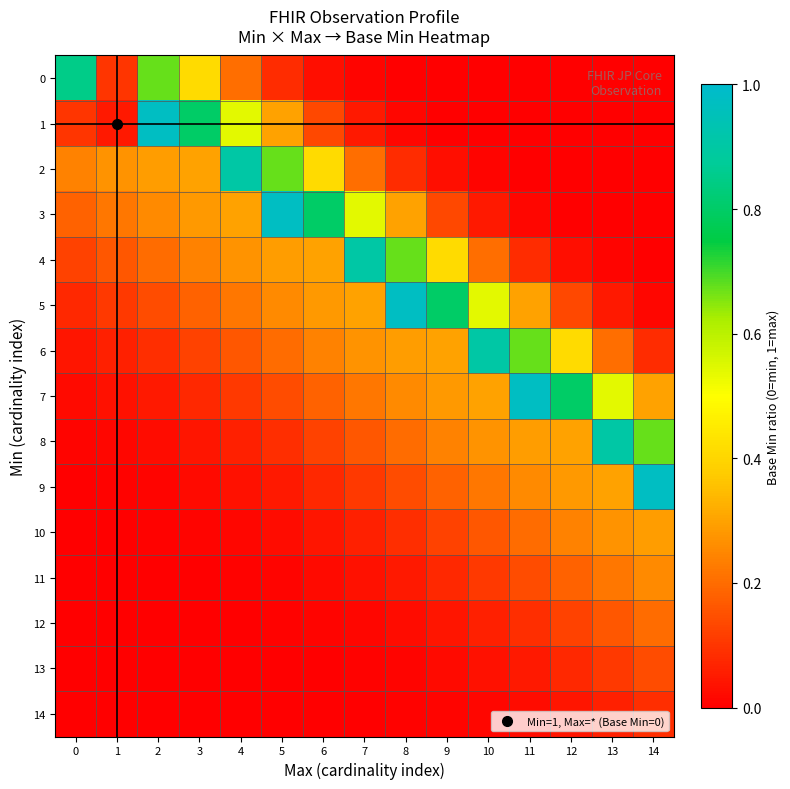

Reading left to right, what are all the values shown in this chart?

0: 0=0.8	1=0.1	2=0.7	3=0.4	4=0.2	5=0.1	6=0.0	7=0.0	8=0.0	9=0.0	10=0.0	11=0.0	12=0.0	13=0.0	14=0.0
1: 0=0.1	1=0.1	2=1.0	3=0.8	4=0.5	5=0.3	6=0.1	7=0.1	8=0.0	9=0.0	10=0.0	11=0.0	12=0.0	13=0.0	14=0.0
2: 0=0.2	1=0.3	2=0.3	3=0.3	4=0.9	5=0.7	6=0.4	7=0.2	8=0.1	9=0.0	10=0.0	11=0.0	12=0.0	13=0.0	14=0.0
3: 0=0.2	1=0.2	2=0.3	3=0.3	4=0.3	5=1.0	6=0.8	7=0.5	8=0.3	9=0.1	10=0.1	11=0.0	12=0.0	13=0.0	14=0.0
4: 0=0.1	1=0.2	2=0.2	3=0.2	4=0.3	5=0.3	6=0.3	7=0.9	8=0.7	9=0.4	10=0.2	11=0.1	12=0.0	13=0.0	14=0.0
5: 0=0.1	1=0.1	2=0.1	3=0.2	4=0.2	5=0.3	6=0.3	7=0.3	8=1.0	9=0.8	10=0.5	11=0.3	12=0.1	13=0.1	14=0.0
6: 0=0.0	1=0.1	2=0.1	3=0.1	4=0.2	5=0.2	6=0.2	7=0.3	8=0.3	9=0.3	10=0.9	11=0.7	12=0.4	13=0.2	14=0.1
7: 0=0.0	1=0.0	2=0.1	3=0.1	4=0.1	5=0.1	6=0.2	7=0.2	8=0.3	9=0.3	10=0.3	11=1.0	12=0.8	13=0.5	14=0.3
8: 0=0.0	1=0.0	2=0.0	3=0.0	4=0.1	5=0.1	6=0.1	7=0.2	8=0.2	9=0.2	10=0.3	11=0.3	12=0.3	13=0.9	14=0.7
9: 0=0.0	1=0.0	2=0.0	3=0.0	4=0.0	5=0.1	6=0.1	7=0.1	8=0.1	9=0.2	10=0.2	11=0.3	12=0.3	13=0.3	14=1.0
10: 0=0.0	1=0.0	2=0.0	3=0.0	4=0.0	5=0.0	6=0.0	7=0.1	8=0.1	9=0.1	10=0.2	11=0.2	12=0.2	13=0.3	14=0.3
11: 0=0.0	1=0.0	2=0.0	3=0.0	4=0.0	5=0.0	6=0.0	7=0.0	8=0.1	9=0.1	10=0.1	11=0.1	12=0.2	13=0.2	14=0.3
12: 0=0.0	1=0.0	2=0.0	3=0.0	4=0.0	5=0.0	6=0.0	7=0.0	8=0.0	9=0.0	10=0.1	11=0.1	12=0.1	13=0.2	14=0.2
13: 0=0.0	1=0.0	2=0.0	3=0.0	4=0.0	5=0.0	6=0.0	7=0.0	8=0.0	9=0.0	10=0.0	11=0.1	12=0.1	13=0.1	14=0.1
14: 0=0.0	1=0.0	2=0.0	3=0.0	4=0.0	5=0.0	6=0.0	7=0.0	8=0.0	9=0.0	10=0.0	11=0.0	12=0.0	13=0.1	14=0.1